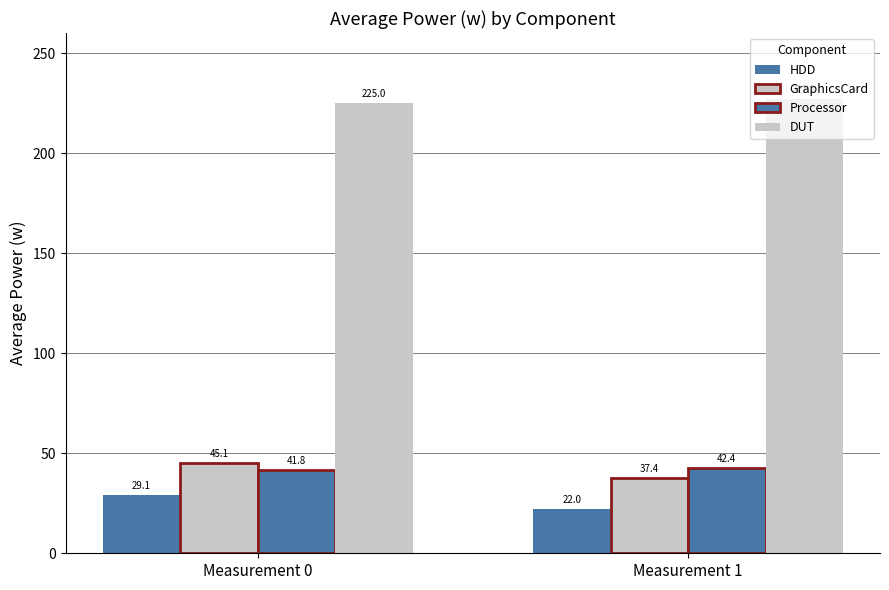

Does the chart contain any negative values?

No